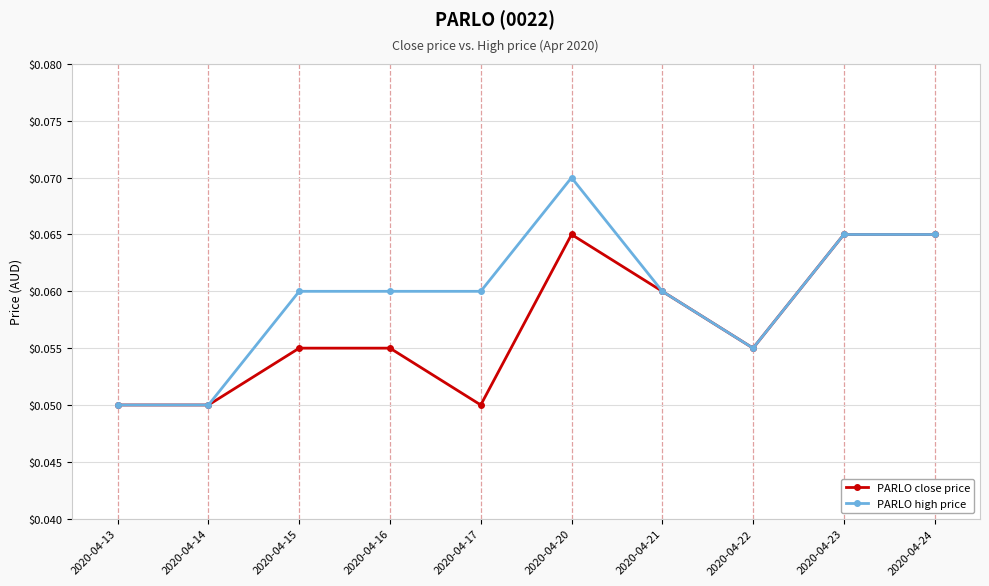

Which series has the largest total across all categories?

PARLO high price